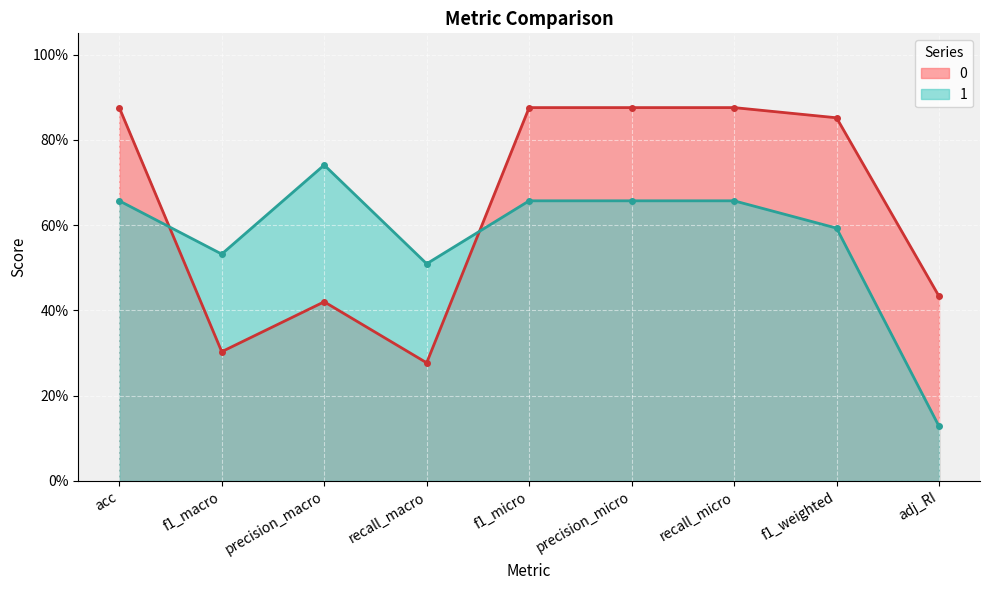

Rank the series by their average value, from highest to lowest.

0, 1